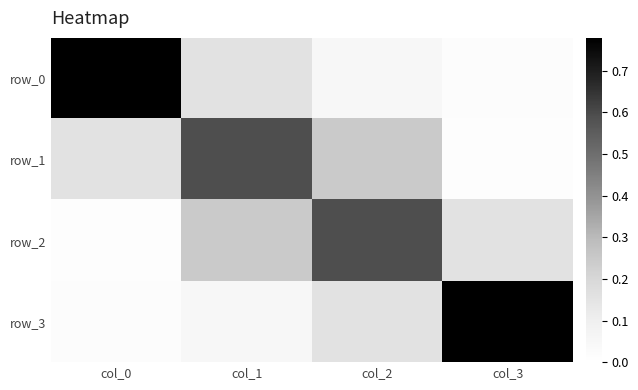

What is the difference between the row_0 values at col_0 and col_1?

0.6